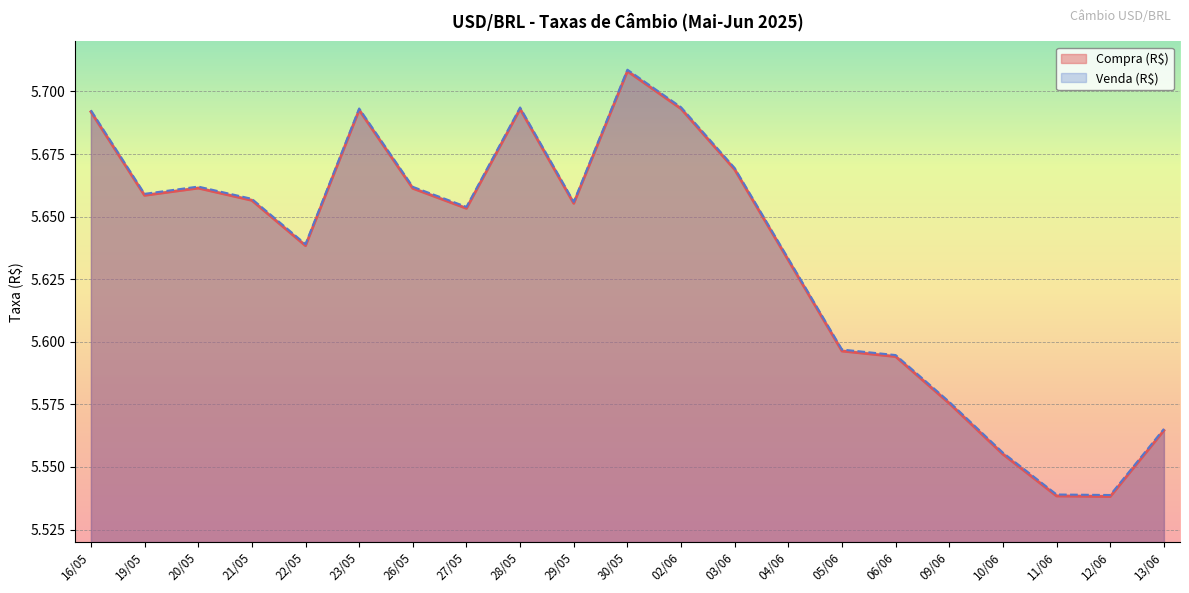

What is the value of the Compra (R$) point at the 21st from the left?

5.6